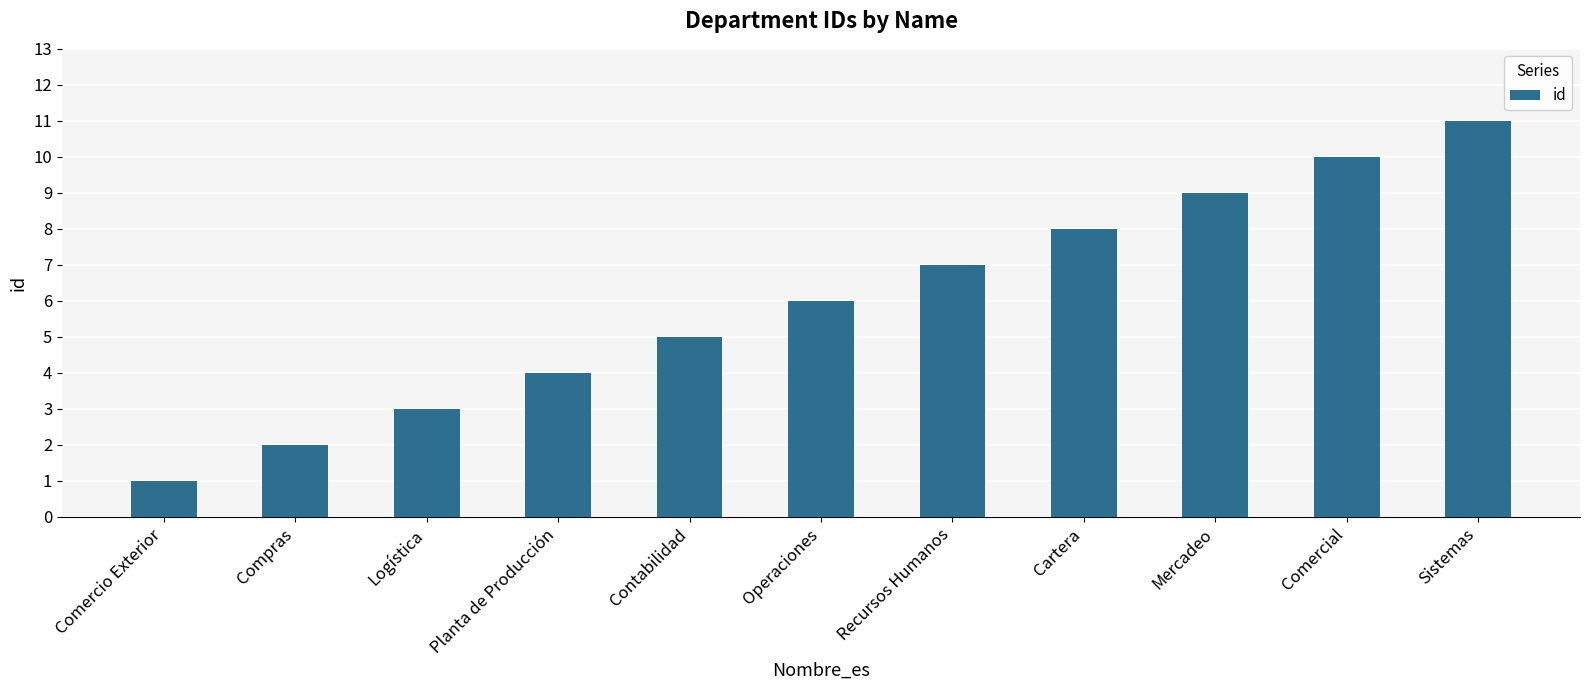

The chart shows a value of 7 at Recursos Humanos. True or false?

True